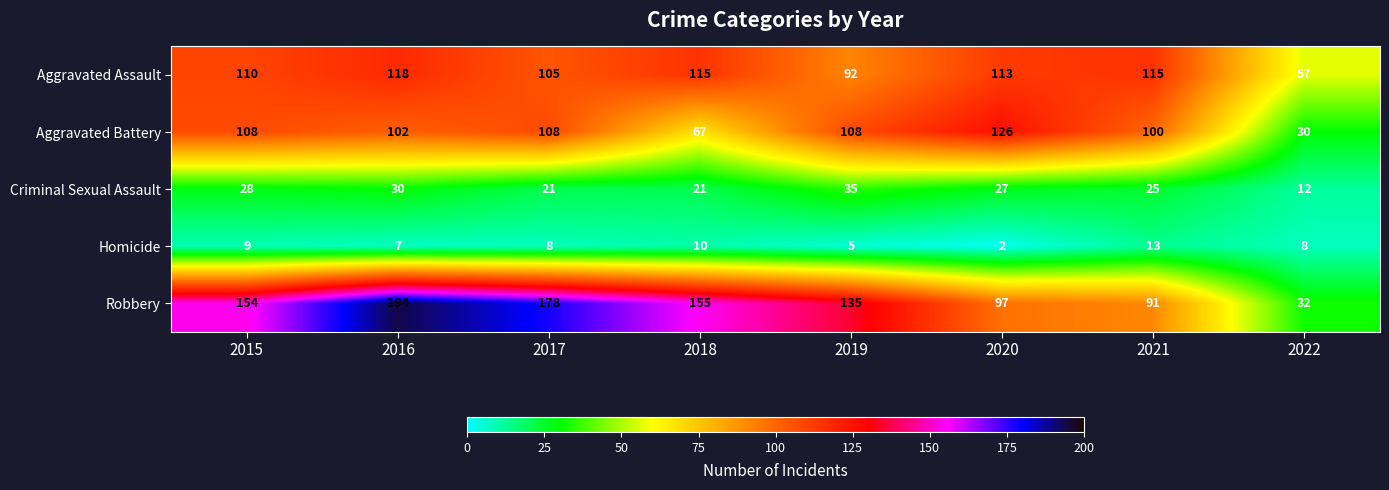

Which category has the lowest value across all series?

2020